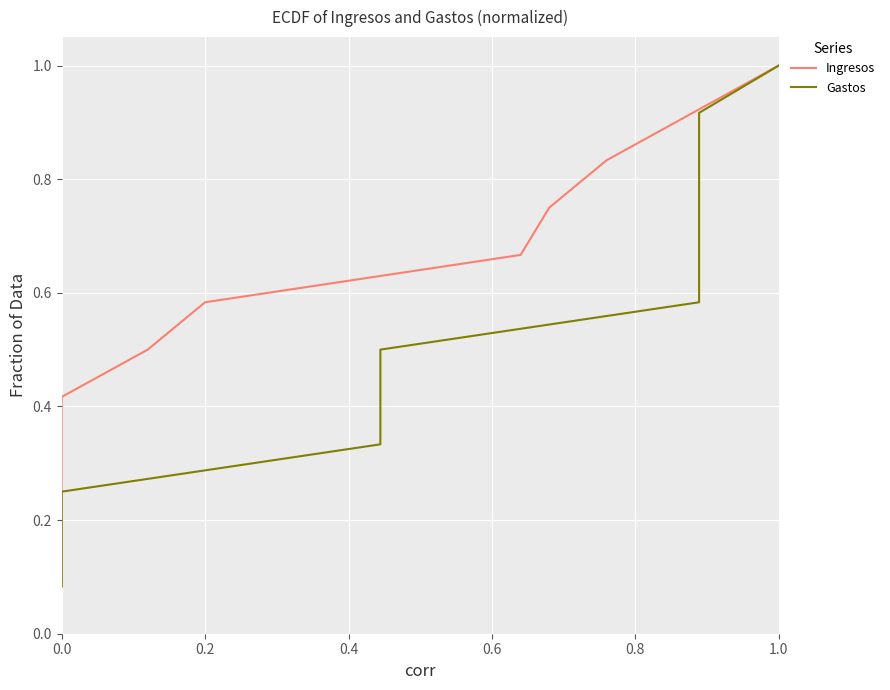

True or false: Gastos and Ingresos intersect in this chart.

False